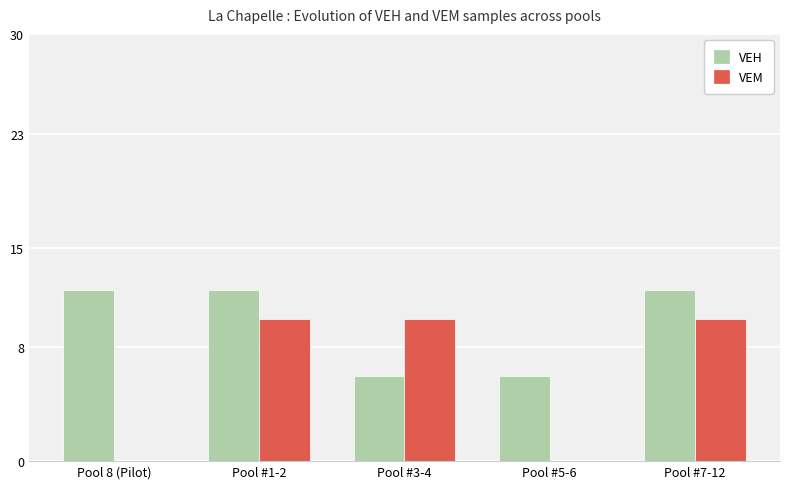

Reading left to right, extract all data points from this chart.

VEH: 12	12	6	6	12
VEM: 0	10	10	0	10